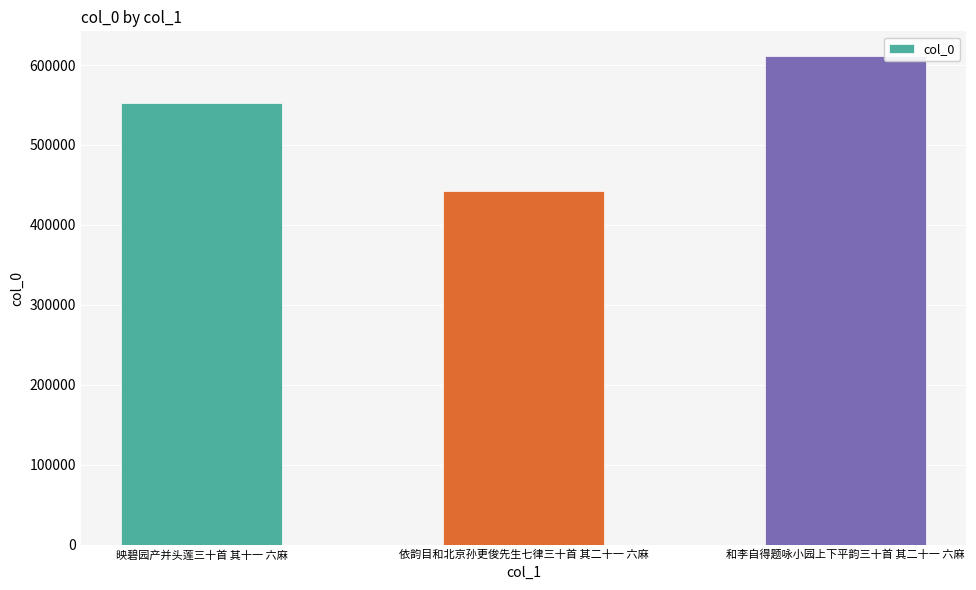

Is it true that the value at 依韵目和北京孙更俊先生七律三十首 其二十一 六麻 is 442672?

True